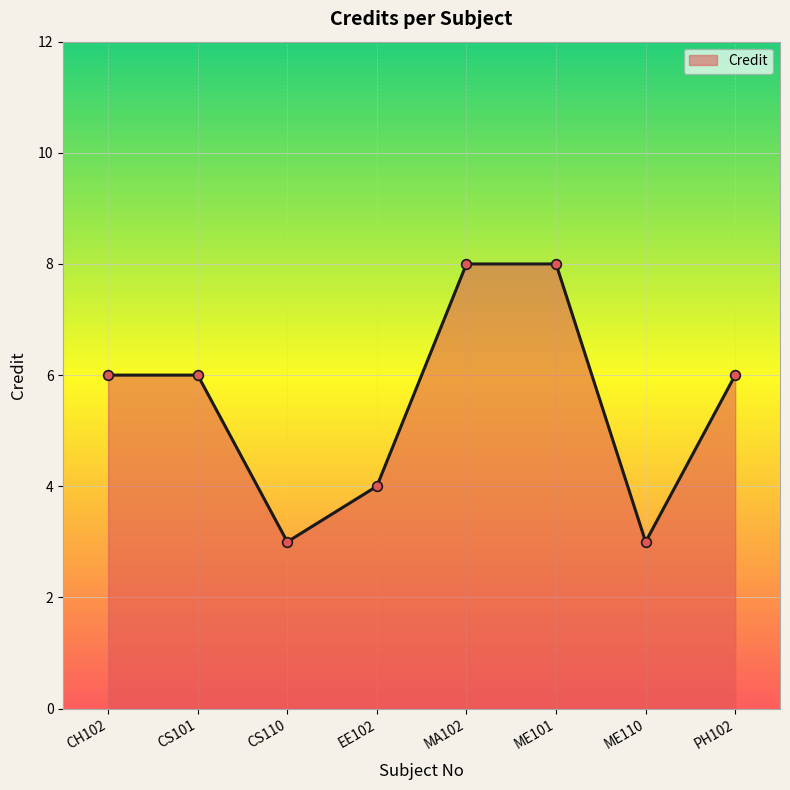

How many points are lower than both their immediate neighbors (excluding endpoints)?

2